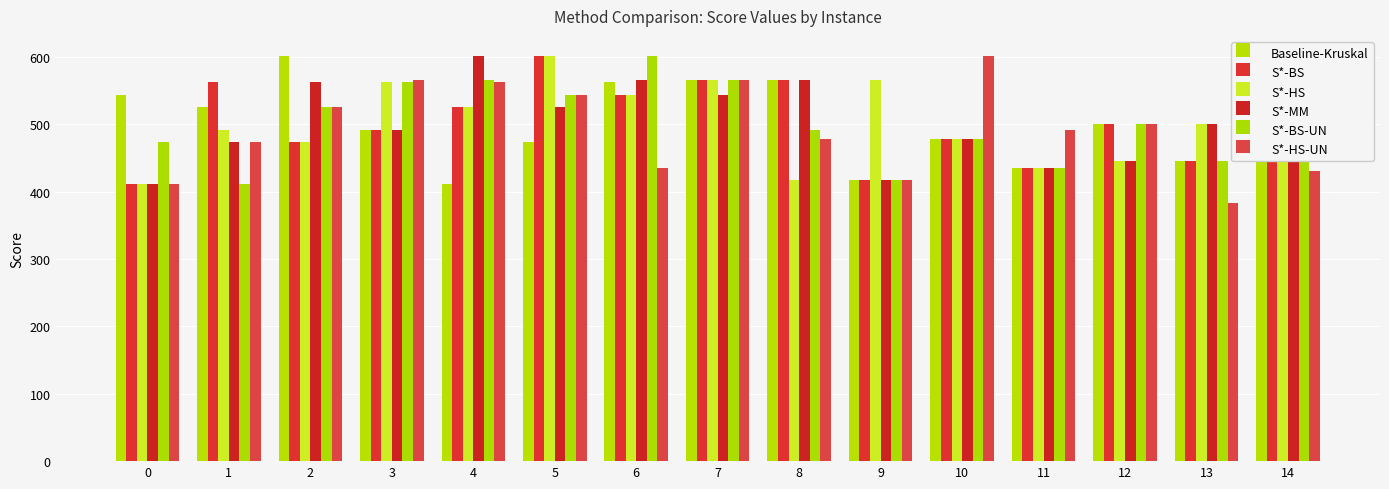

At which label does S*-HS-UN first exceed 491?

2